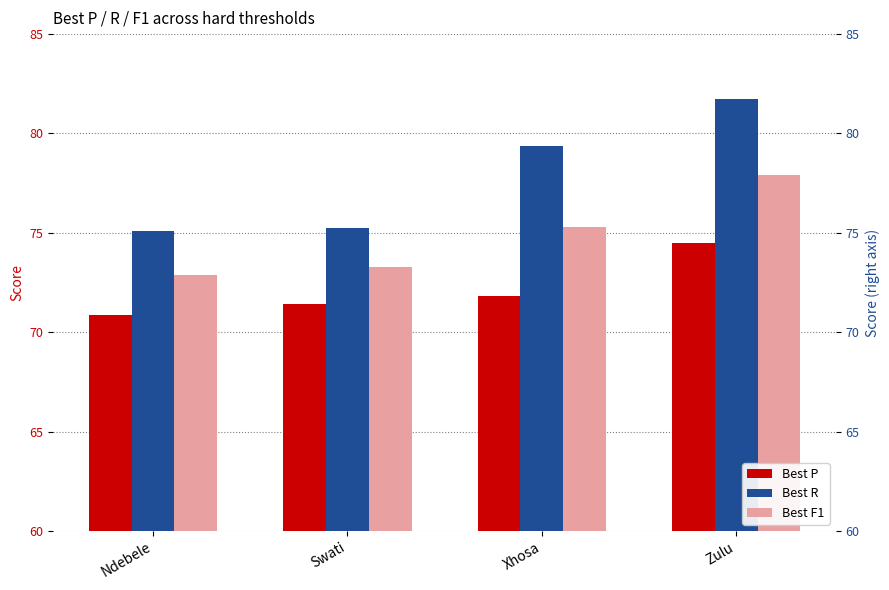

How many values in the Best P series are below 71?

1